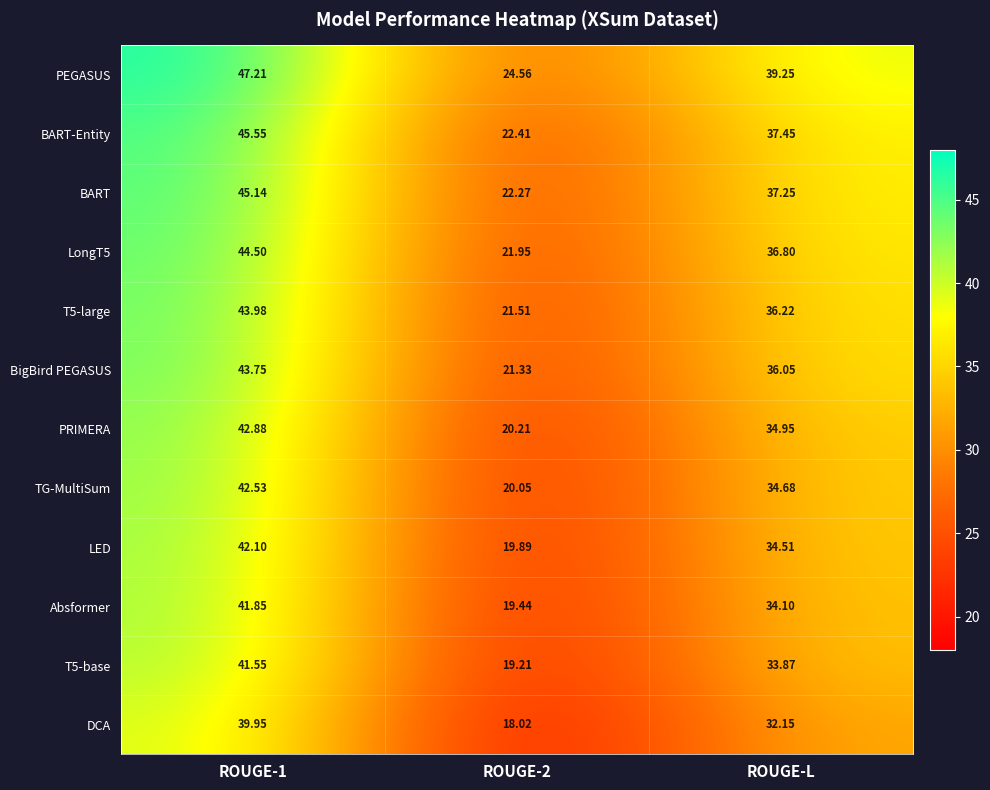

Is the value of PEGASUS at ROUGE-1 greater than the value of PRIMERA at ROUGE-1?

Yes